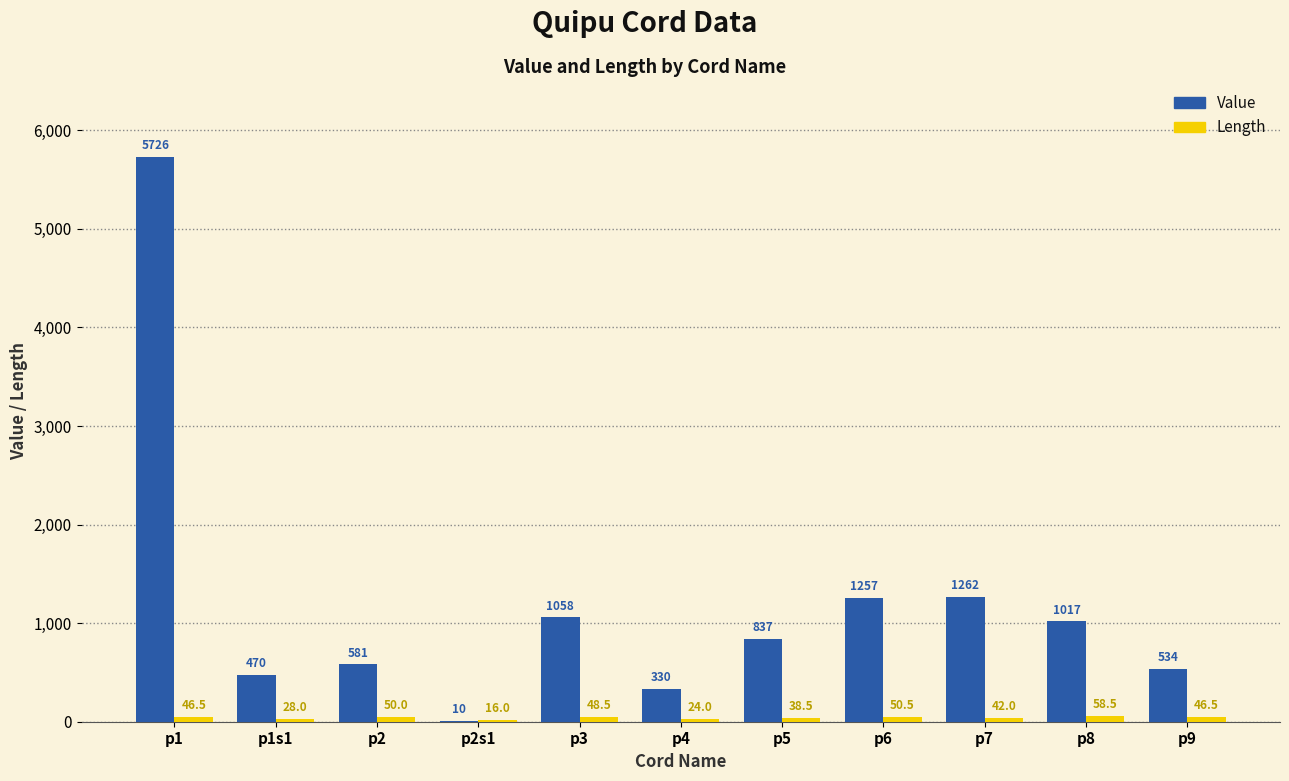

At which label does Value first exceed 837?

p1